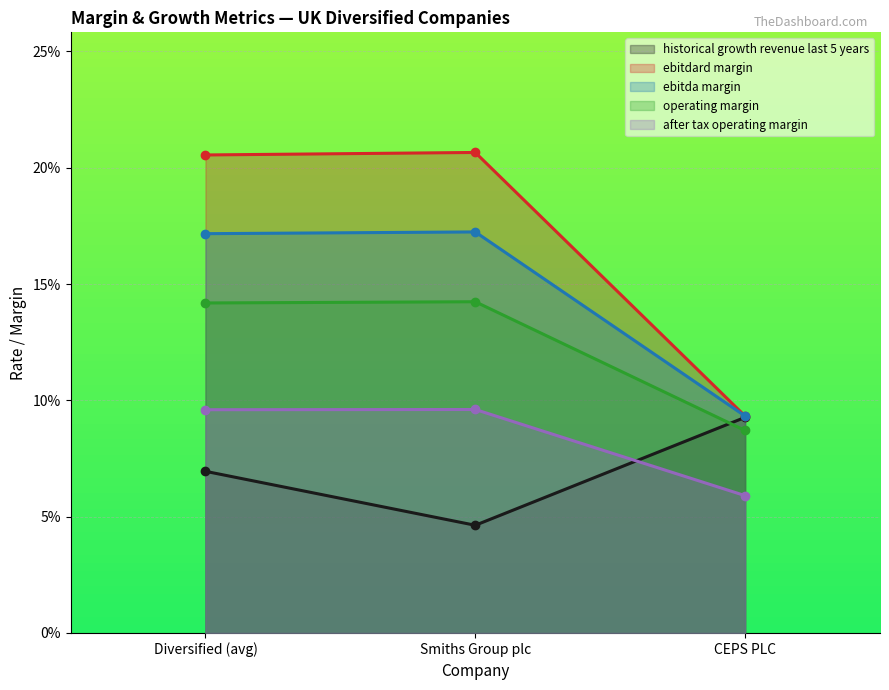

Reading left to right, extract all data points from this chart.

historical_growth_revenue_last_5_years: Diversified (avg)=0.1	Smiths Group plc=0.0	CEPS PLC=0.1
ebitdard_margin: Diversified (avg)=0.2	Smiths Group plc=0.2	CEPS PLC=0.1
ebitda_margin: Diversified (avg)=0.2	Smiths Group plc=0.2	CEPS PLC=0.1
operating_margin: Diversified (avg)=0.1	Smiths Group plc=0.1	CEPS PLC=0.1
after_tax_operating_margin: Diversified (avg)=0.1	Smiths Group plc=0.1	CEPS PLC=0.1